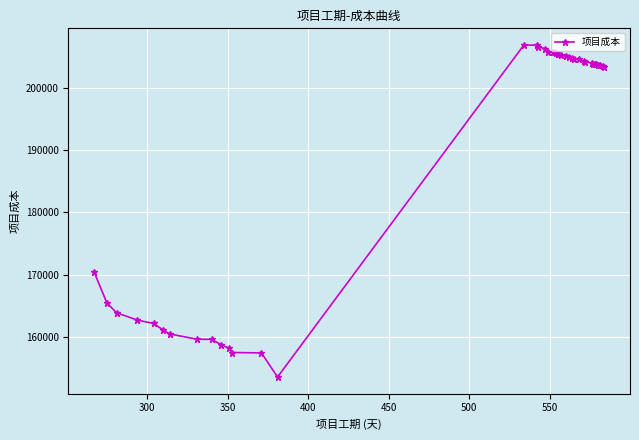

What is the sum of all values?

7578377.8